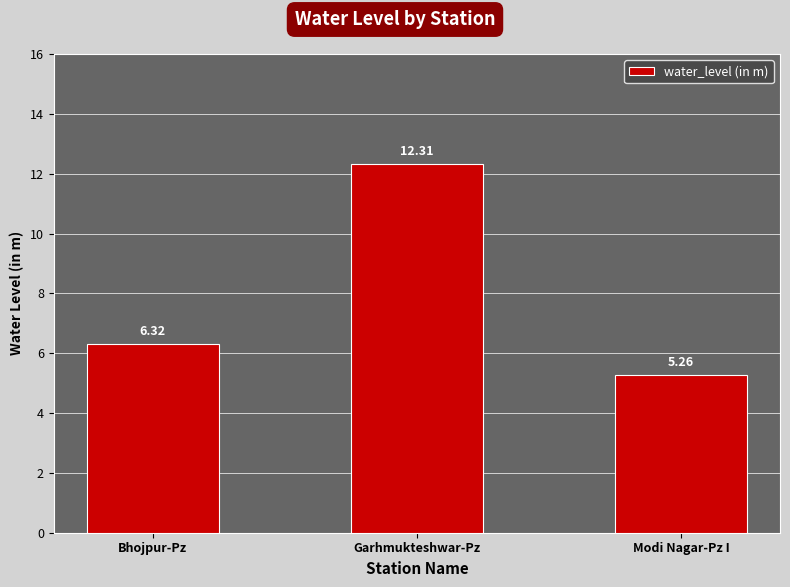

What is the label of the 1st bar from the left?

Bhojpur-Pz